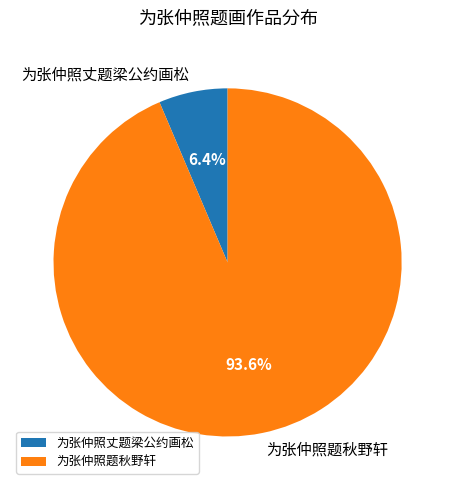

To the nearest percent, what percentage of the pie is 为张仲照丈题梁公约画松?

6%